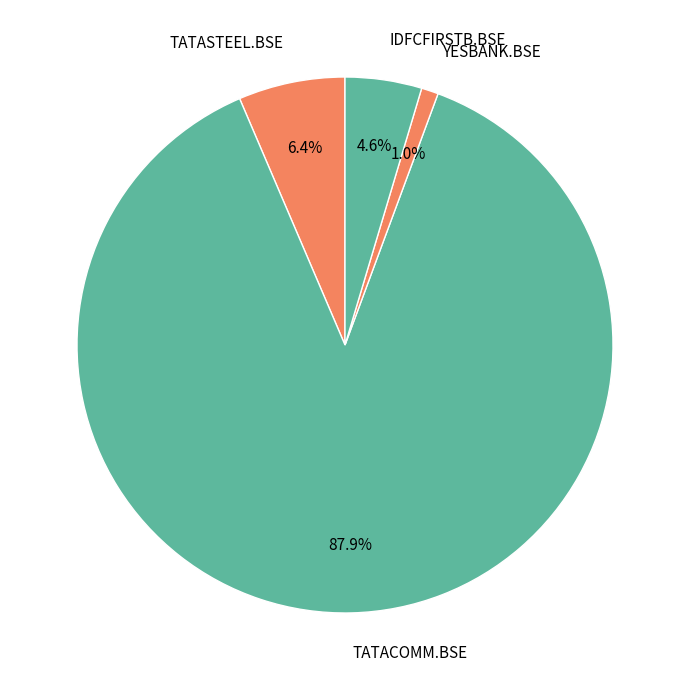

What is the smallest slice in the pie chart?

YESBANK.BSE